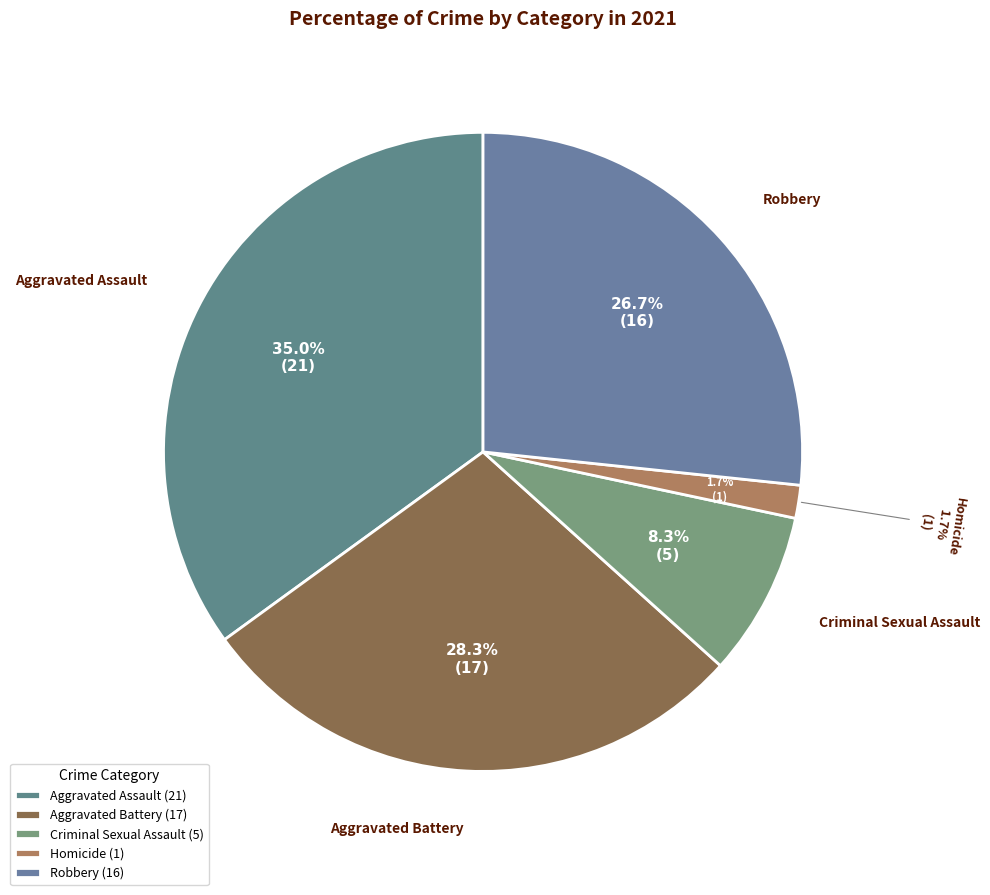

To the nearest percent, what is the average slice percentage?

20%